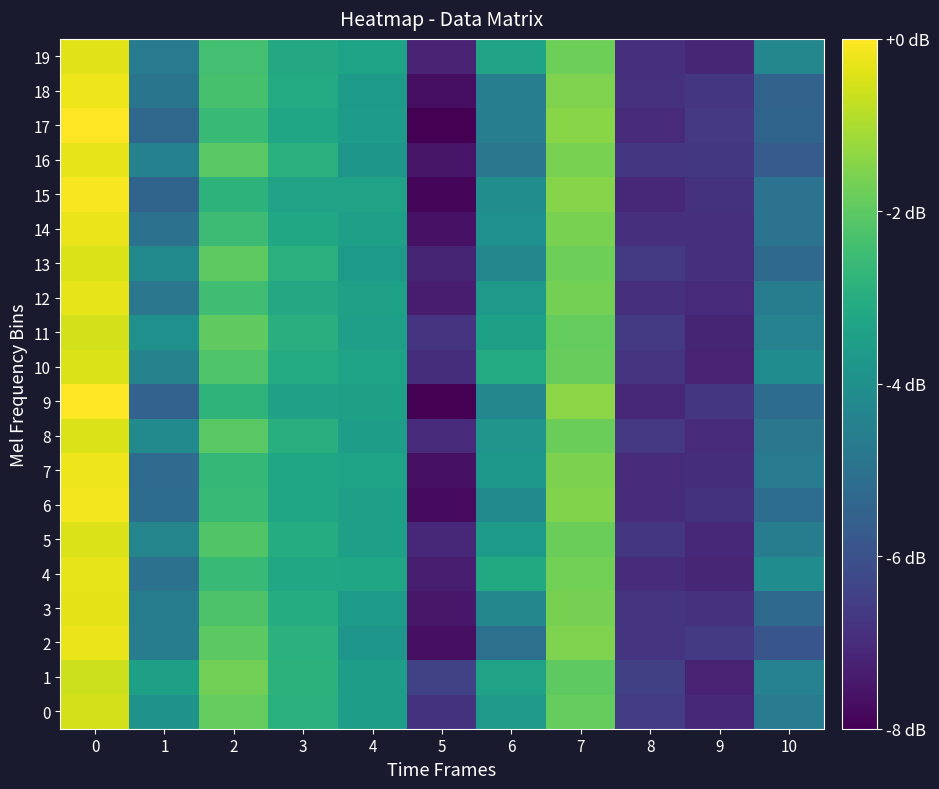

Which has a higher value, 4 or 1?

4